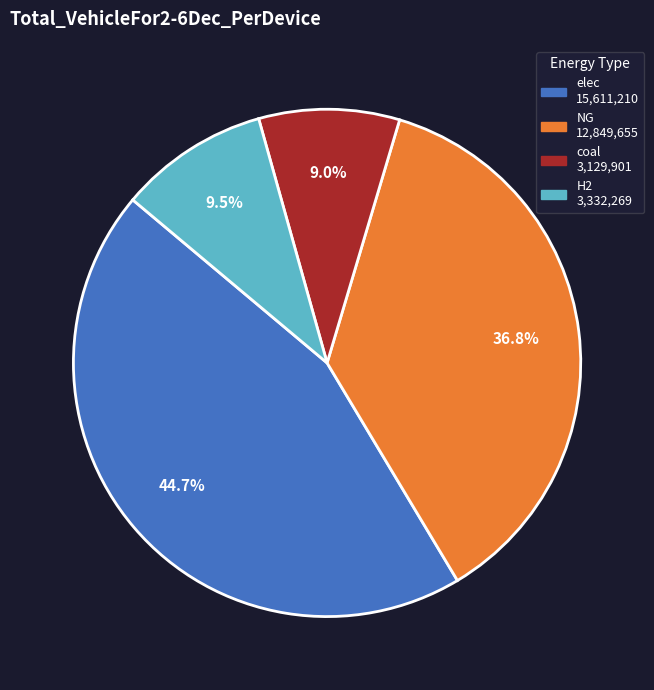

Is there a majority slice in this chart?

No